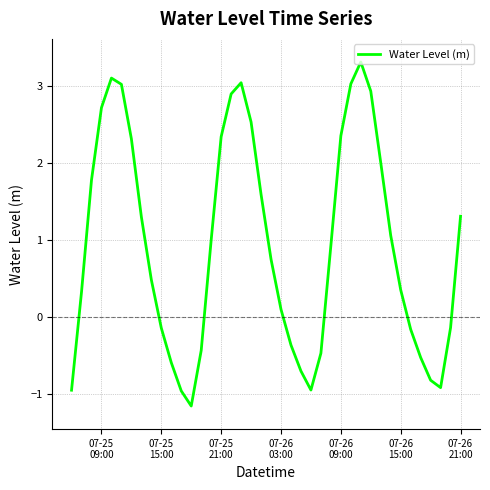

What is the difference between the maximum and second lowest values?

4.3